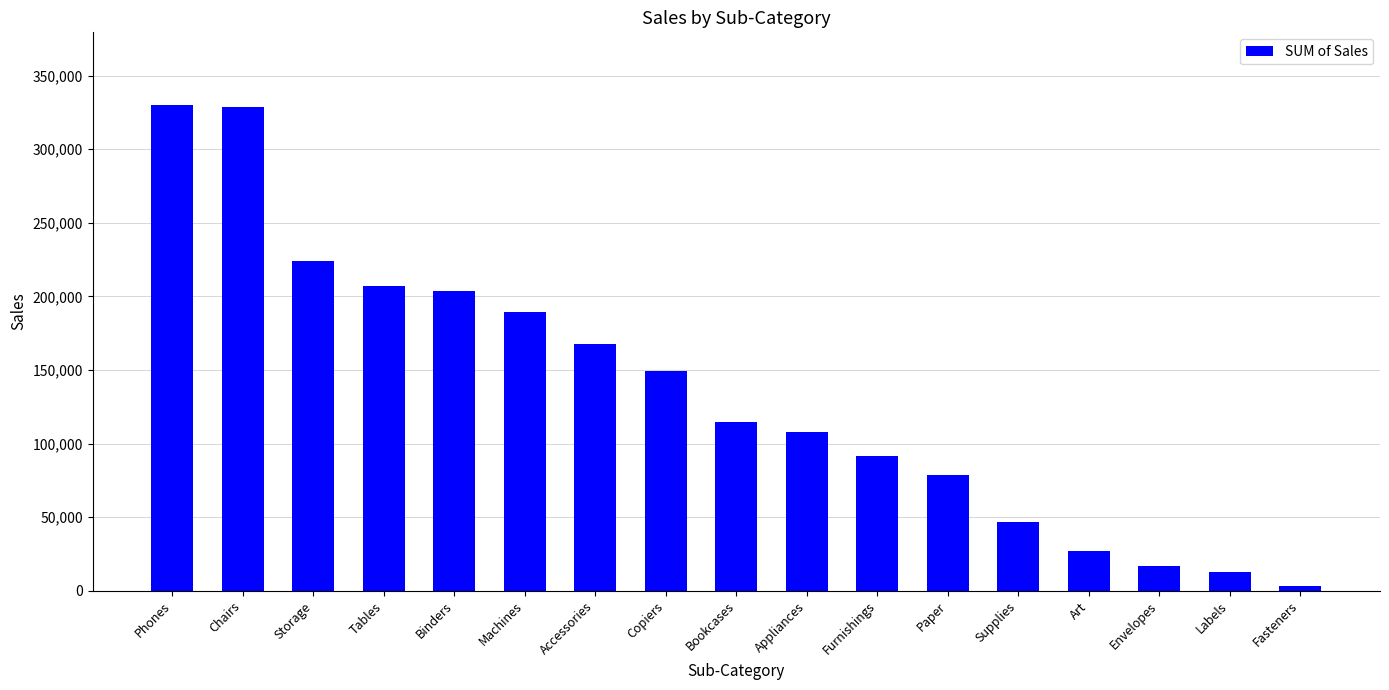

What is the sum of the values at Binders and Chairs?

531862